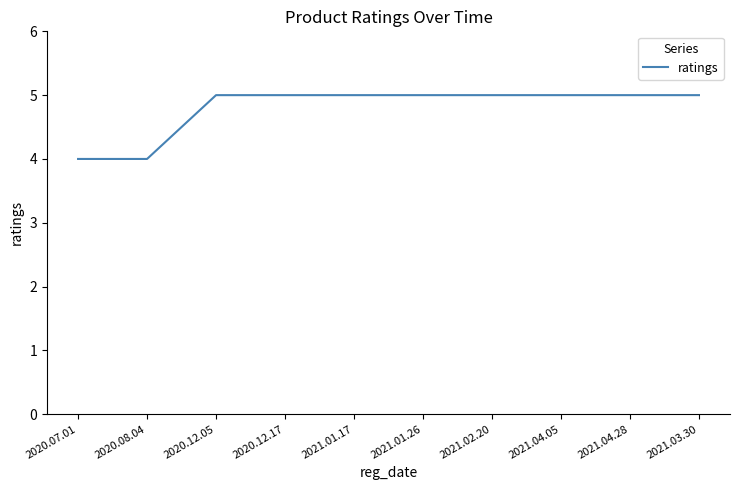

What position from the left is 2021.04.28?

9